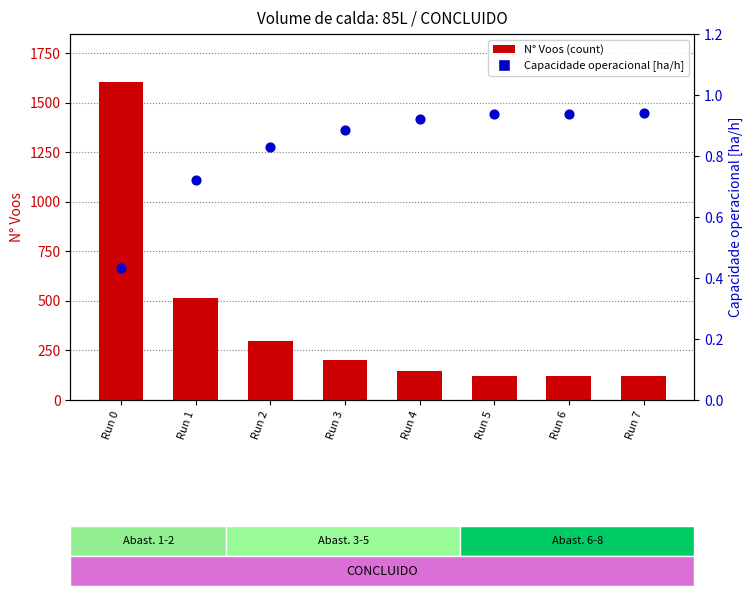

Which series has the widest spread of Y values?

N° Voos (count)